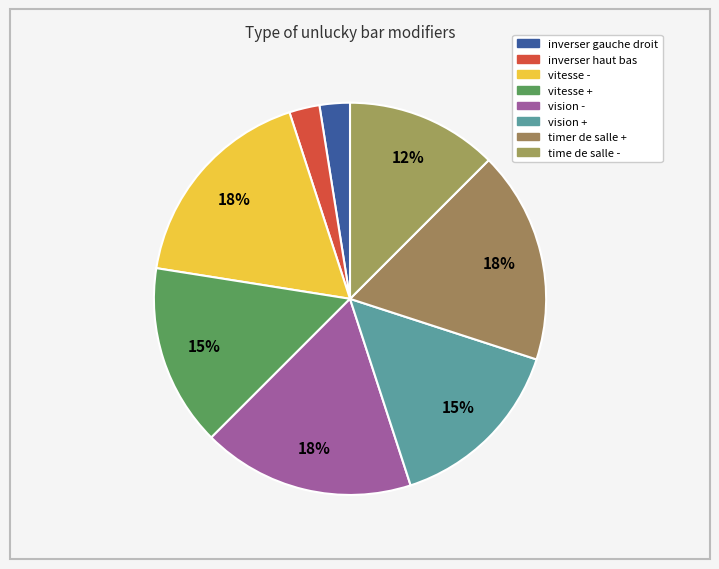

To the nearest percent, what percentage of the pie is vitesse +?

15%